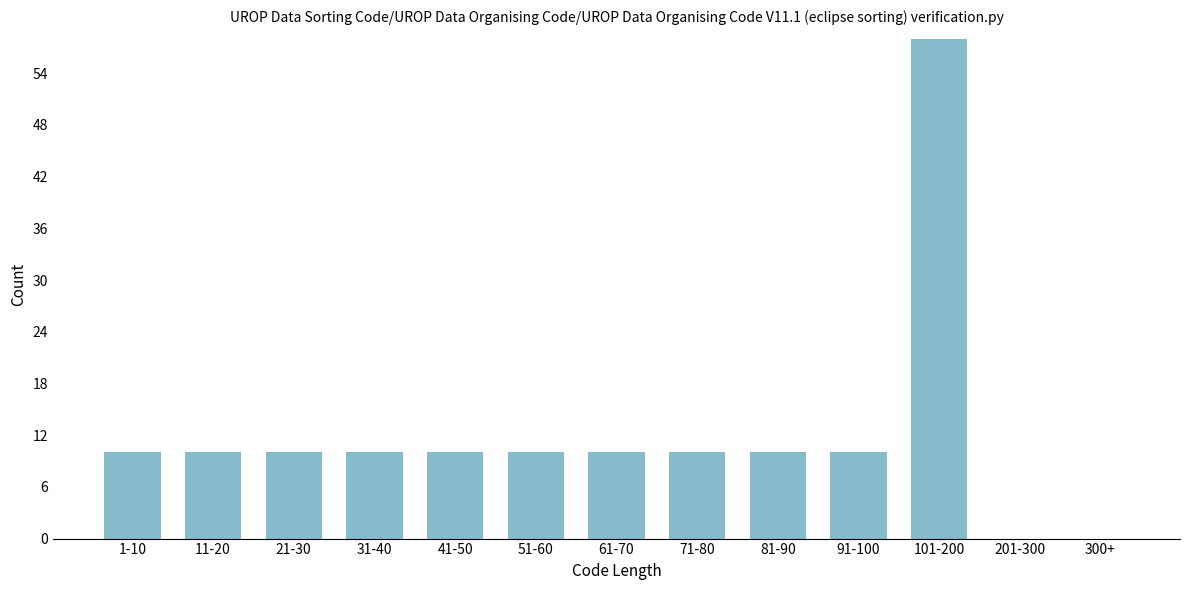

Reading left to right, transcribe all the data shown in this chart.

1-10=10	11-20=10	21-30=10	31-40=10	41-50=10	51-60=10	61-70=10	71-80=10	81-90=10	91-100=10	101-200=58	201-300=0	300+=0